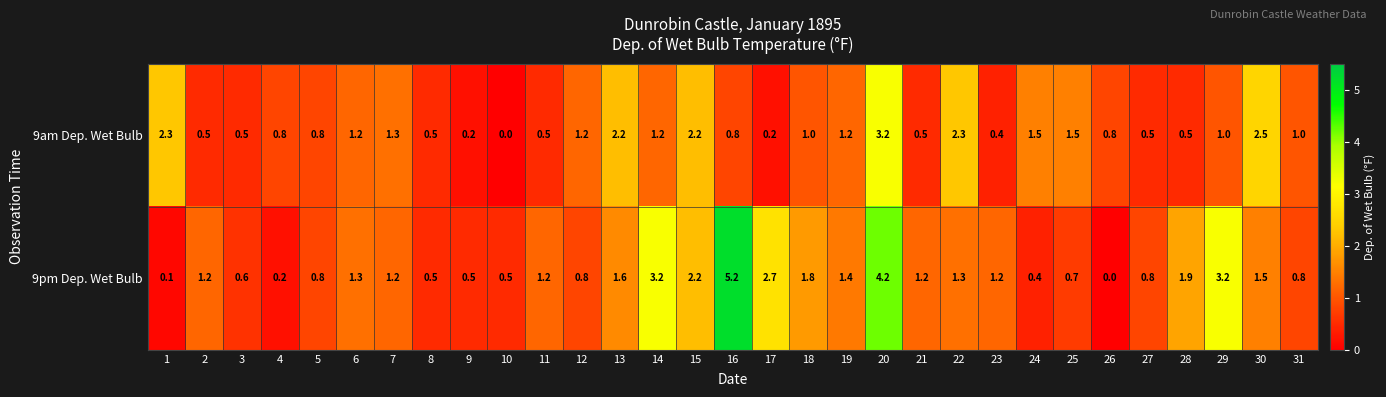

True or false: 9pm Dep. Wet Bulb has a value of 0.2 at 31.

False